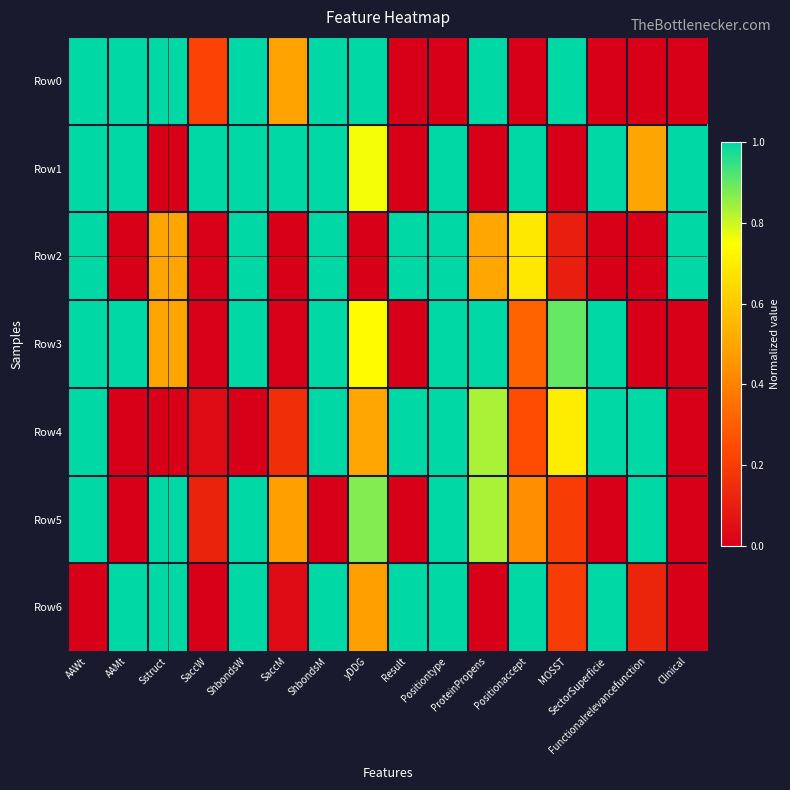

Rank the series by their maximum value, from highest to lowest.

Row0, Row1, Row2, Row3, Row4, Row5, Row6